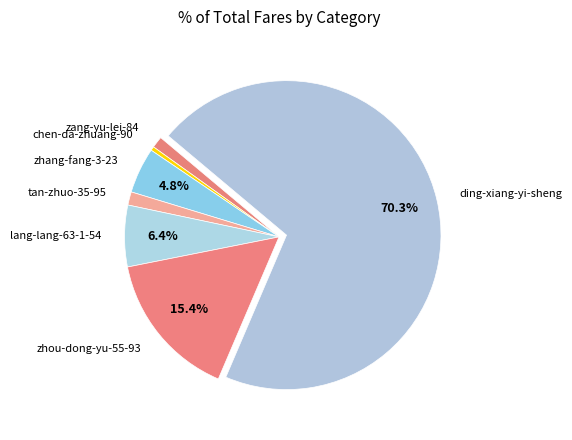

Combined, what portion of the pie is zhang-fang-3-23 and zhou-dong-yu-55-93?

20.2%